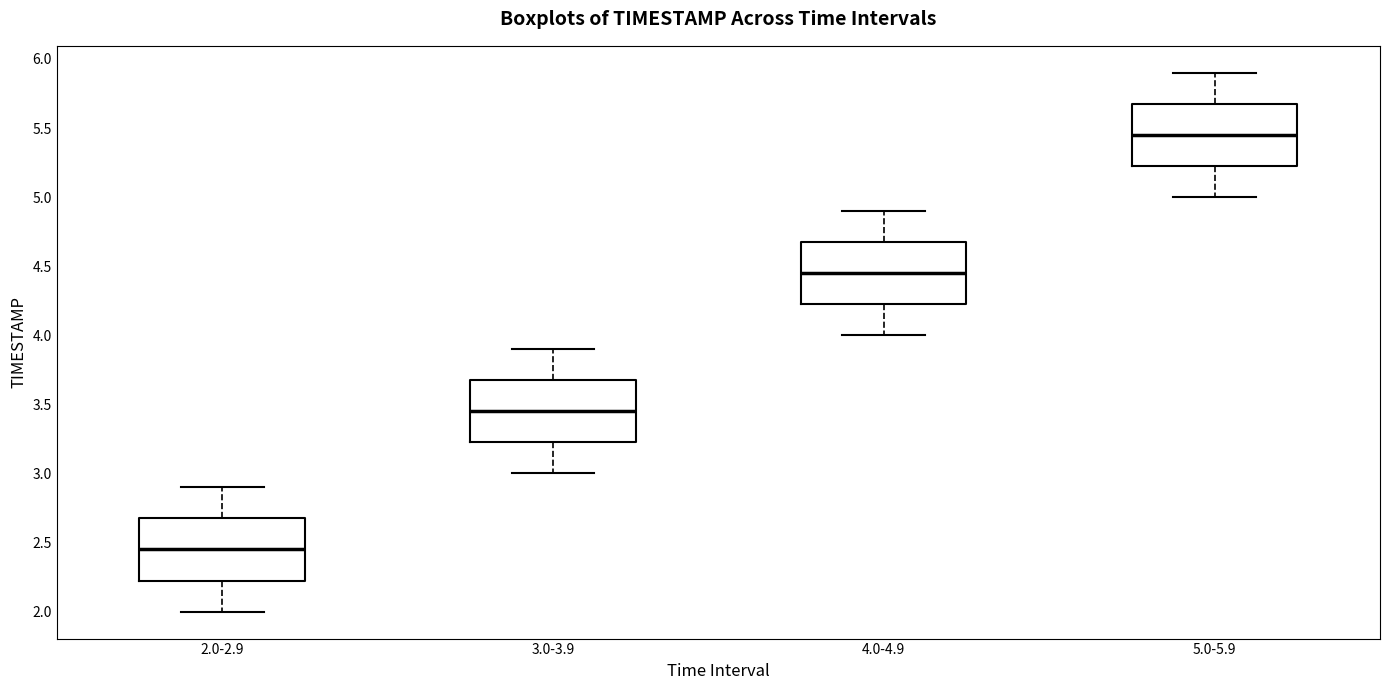

Reading left to right, read every box against the y-axis: the position of its median line, the range the box covers, and the ends of its whiskers. The values are not printed on the chart, so give them approximately, as read against the axis.

2.0-2.9: median 2.45, box 2.25 to 2.70, whiskers 2.00 to 2.90
3.0-3.9: median 3.45, box 3.25 to 3.70, whiskers 3.00 to 3.90
4.0-4.9: median 4.45, box 4.25 to 4.70, whiskers 4.00 to 4.90
5.0-5.9: median 5.45, box 5.25 to 5.70, whiskers 5.00 to 5.90